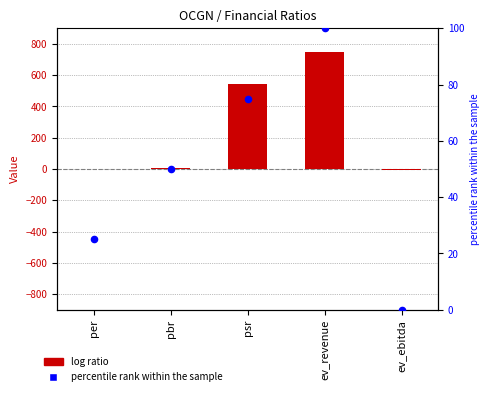

Which series contains the highest Y value?

value